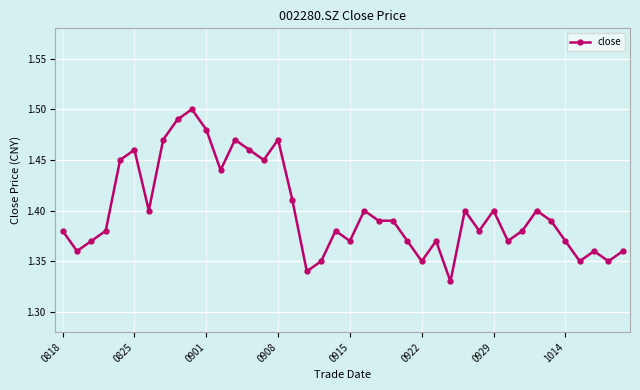

How many values are between 1 and 2?

40